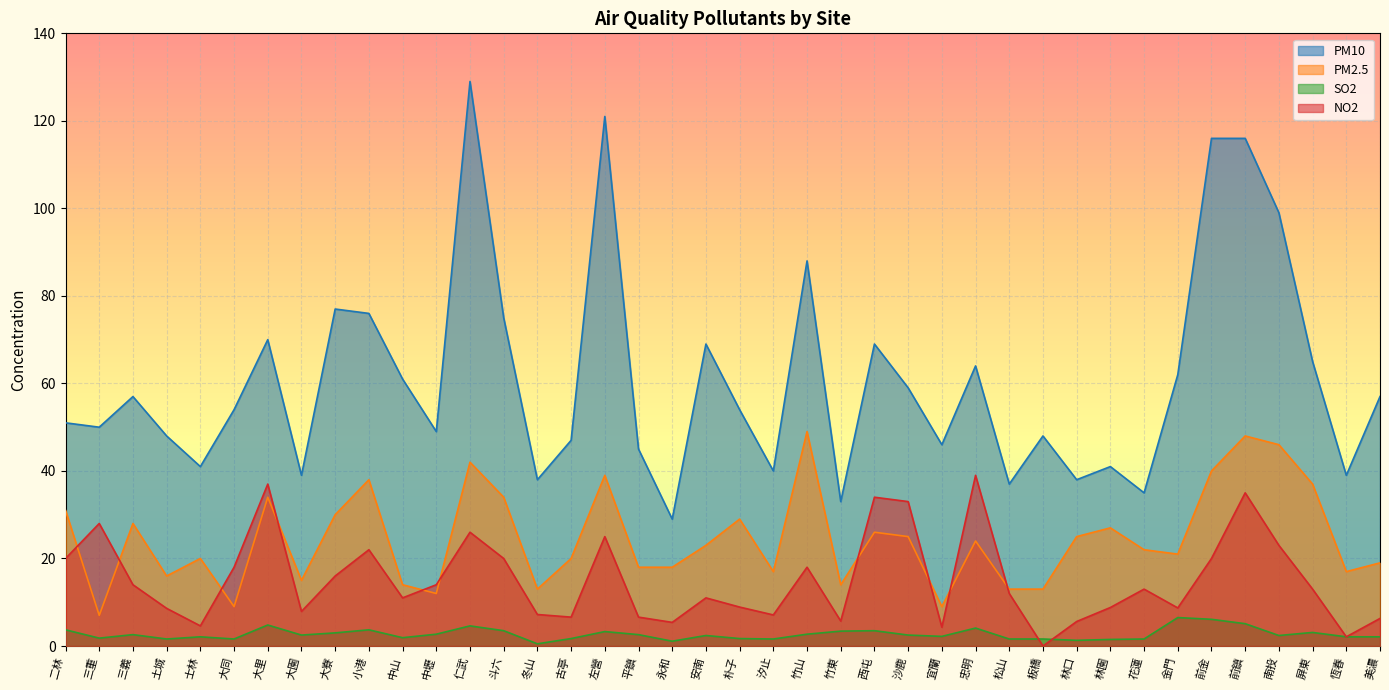

What are all the series names shown in the legend?

PM10, PM2.5, SO2, NO2